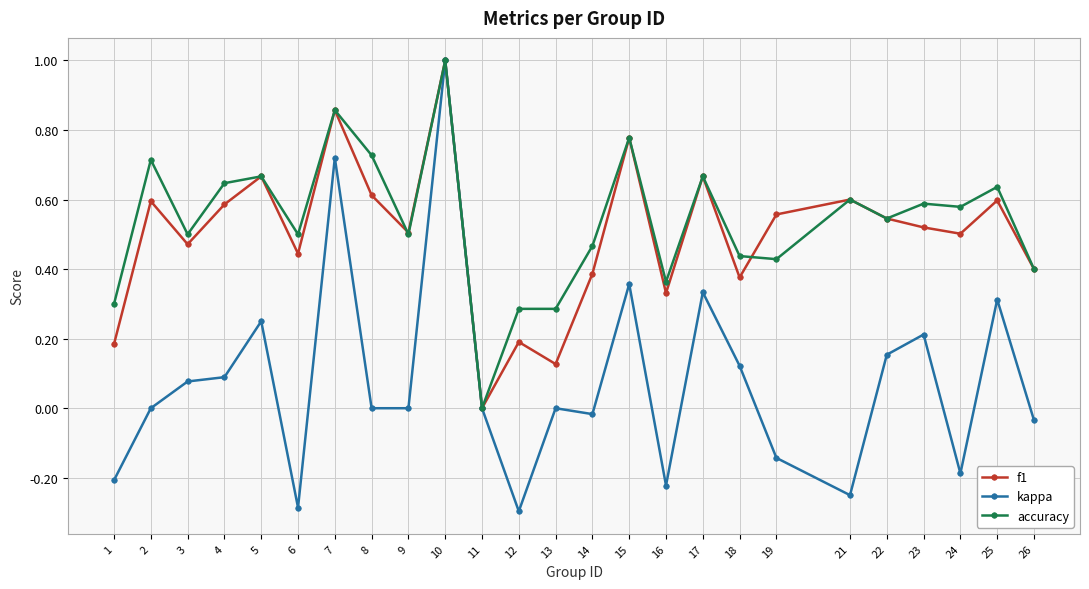

Which series has the largest total across all categories?

accuracy